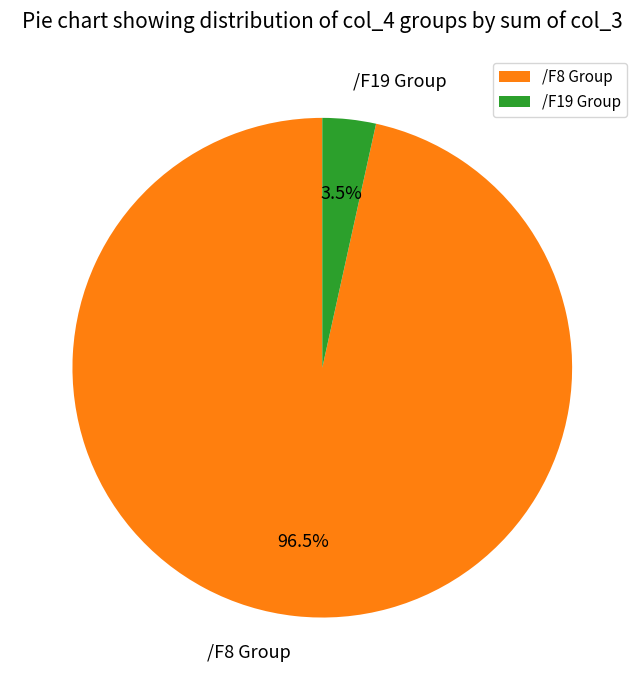

Between /F8 Group and /F19 Group, which is larger?

/F8 Group